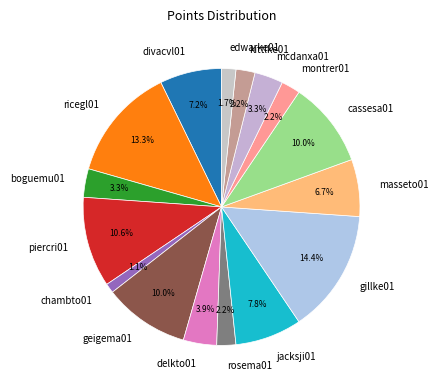

Which slice is the smallest?

chambto01